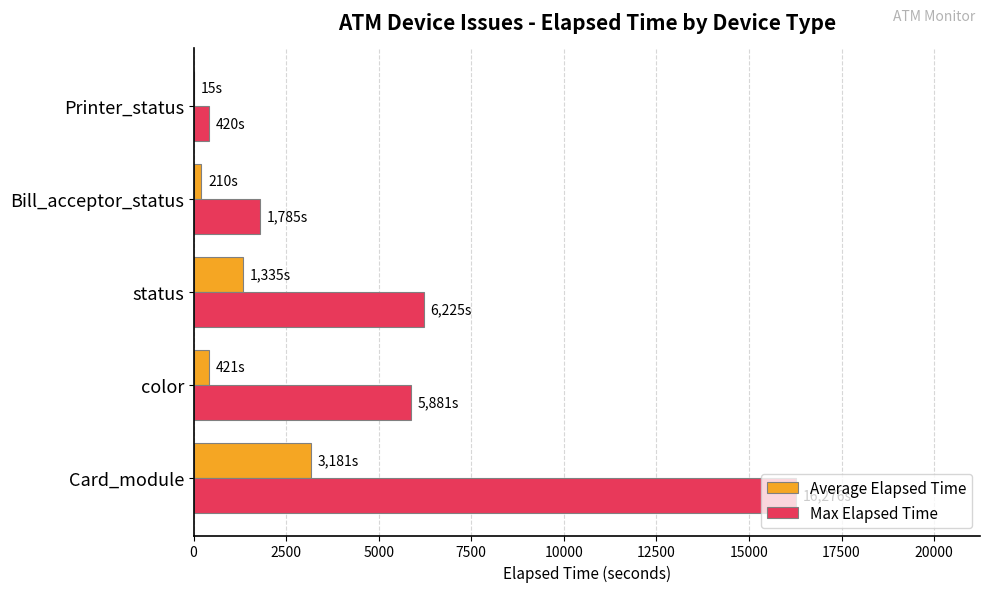

Which series has the largest total across all categories?

Max Elapsed Time